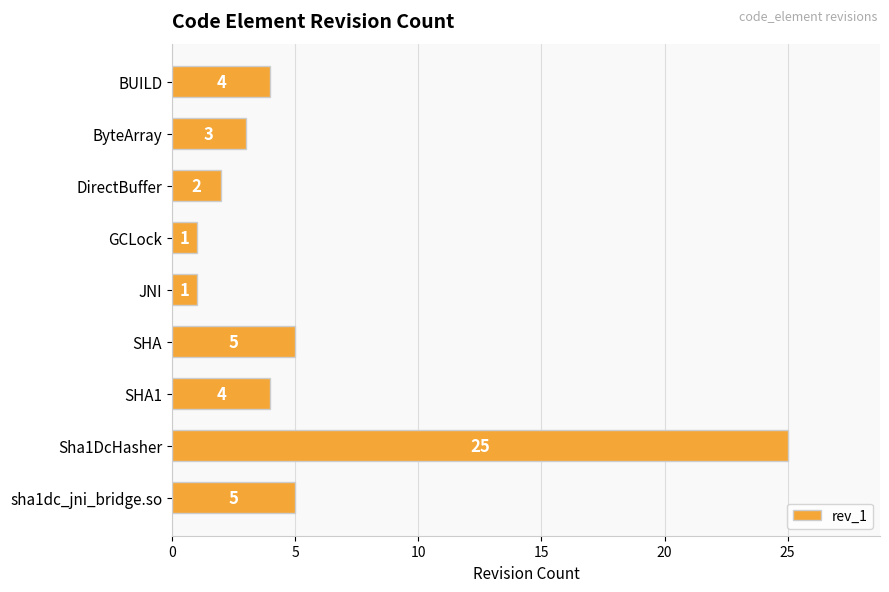

What is the difference between the maximum and minimum values?

24